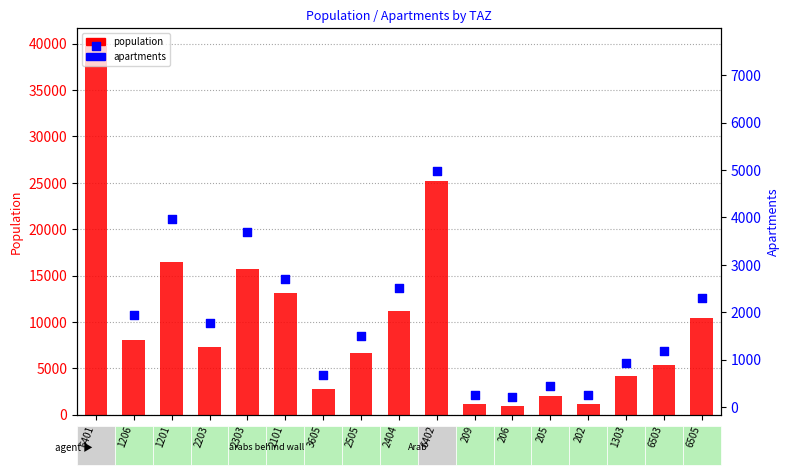

At how many categories does at least one series exceed 39146?

1